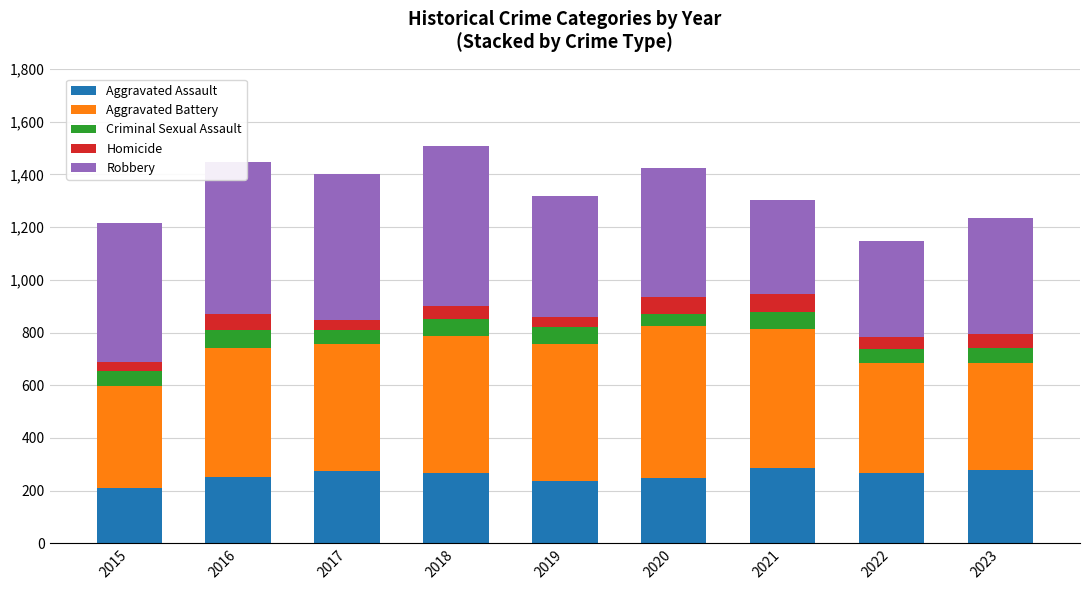

What is the sum of all Aggravated Assault values?

2316